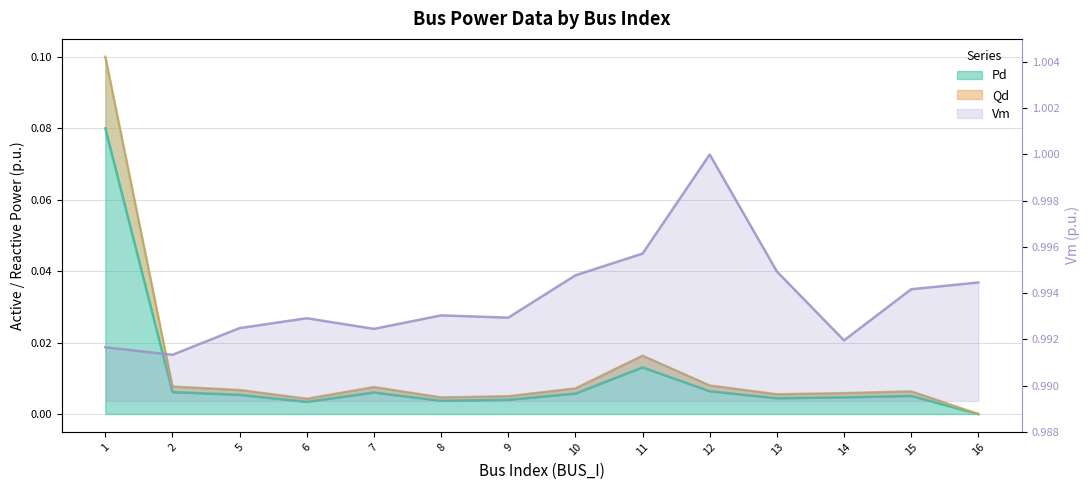

What is the sum of all Pd values?

0.1